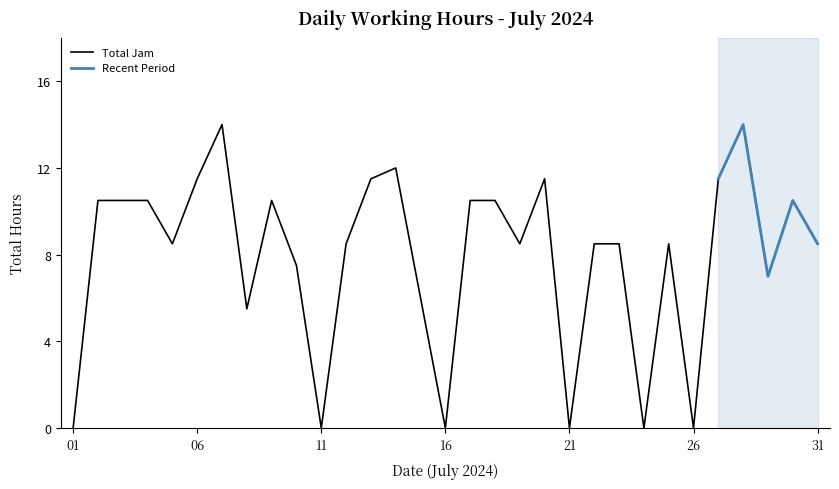

What is the difference between the maximum and minimum values?

14.0